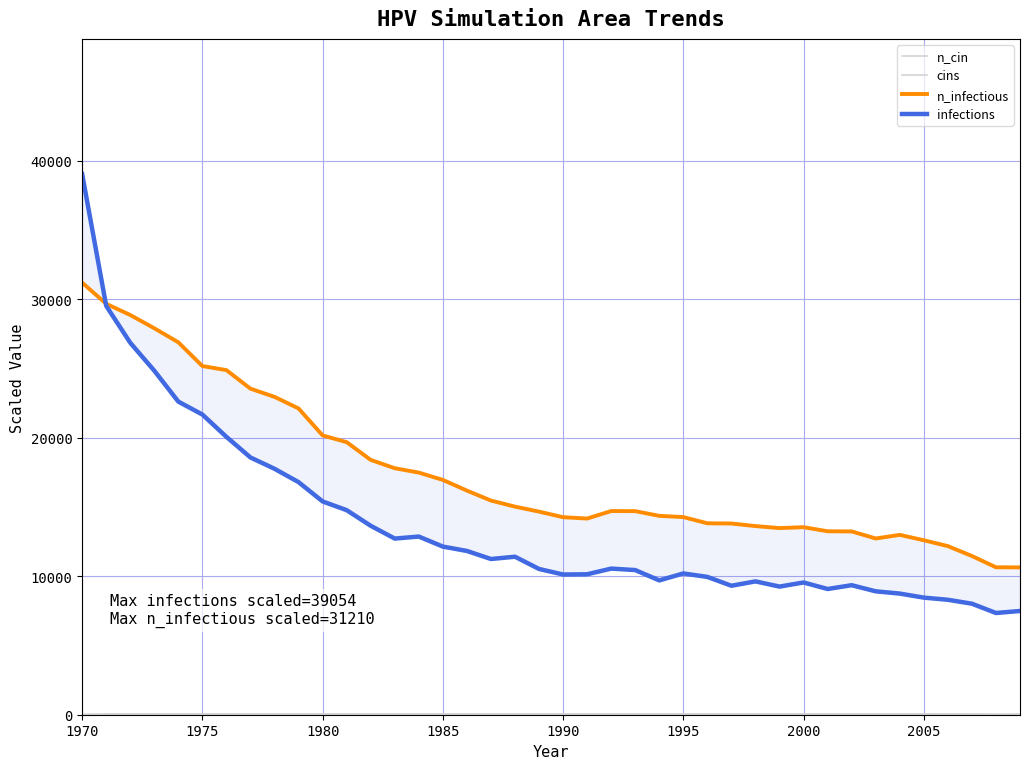

At how many categories does at least one series exceed 5788?

40